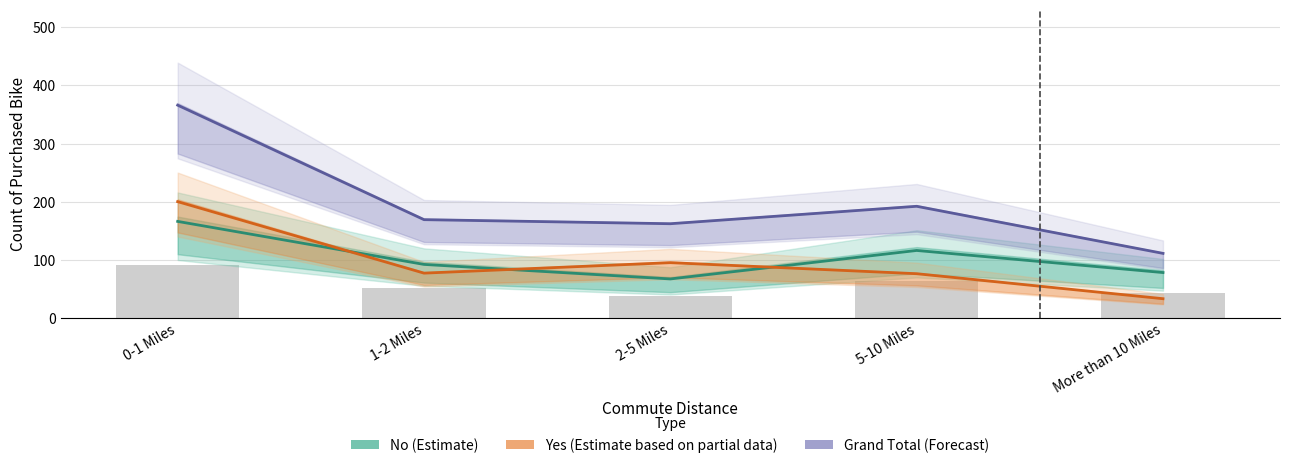

Reading left to right, transcribe all the data shown in this chart.

No (Estimate): 0-1 Miles=166	1-2 Miles=92	2-5 Miles=67	5-10 Miles=116	More than 10 Miles=78
Yes (Estimate based on partial data): 0-1 Miles=200	1-2 Miles=77	2-5 Miles=95	5-10 Miles=76	More than 10 Miles=33
Grand Total (Forecast): 0-1 Miles=366	1-2 Miles=169	2-5 Miles=162	5-10 Miles=192	More than 10 Miles=111